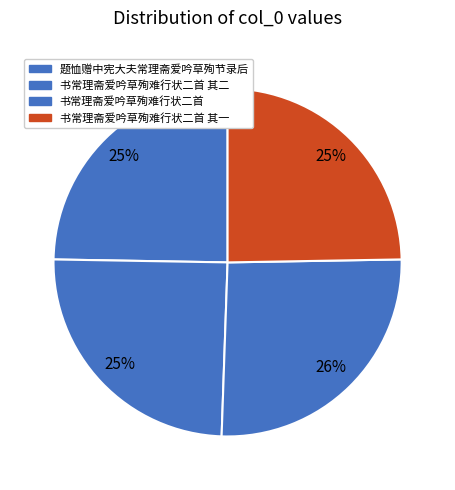

How many segments does this pie chart have?

4